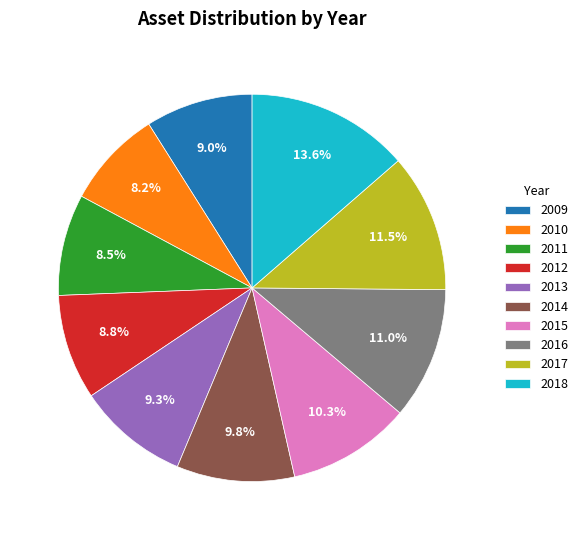

The 2010 slice represents 8% of the pie. True or false?

True